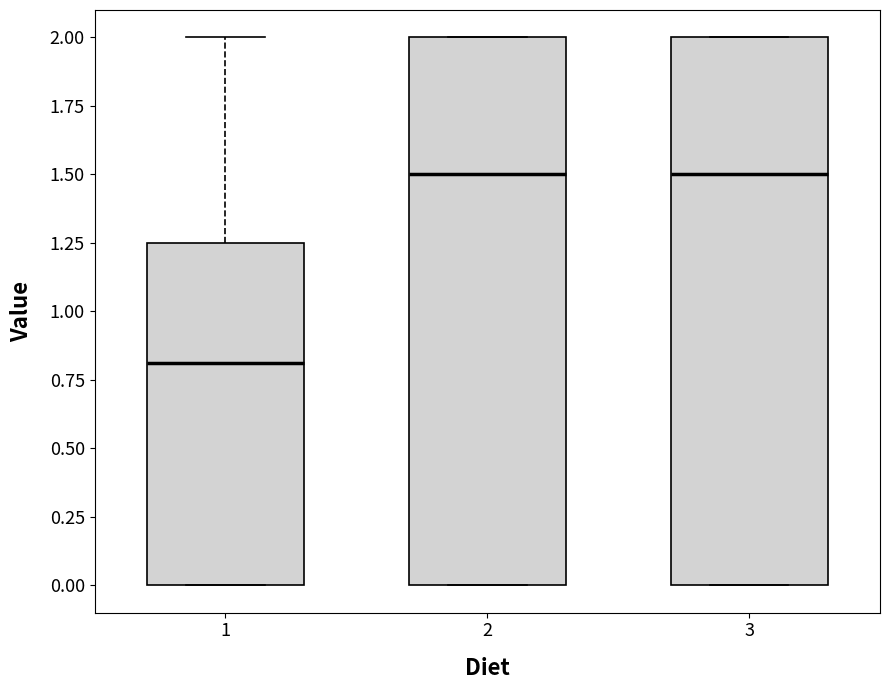

Reading left to right, transcribe this box plot: for each box, give where its median line is, the range the box spans, and where its two whiskers end, as read against the y-axis. The values are not printed on the chart, so give them approximately, as read against the axis.

1: median 0.80, box 0.00 to 1.25, whiskers 0.00 to 2.00
2: median 1.50, box 0.00 to 2.00, whiskers 0.00 to 2.00
3: median 1.50, box 0.00 to 2.00, whiskers 0.00 to 2.00